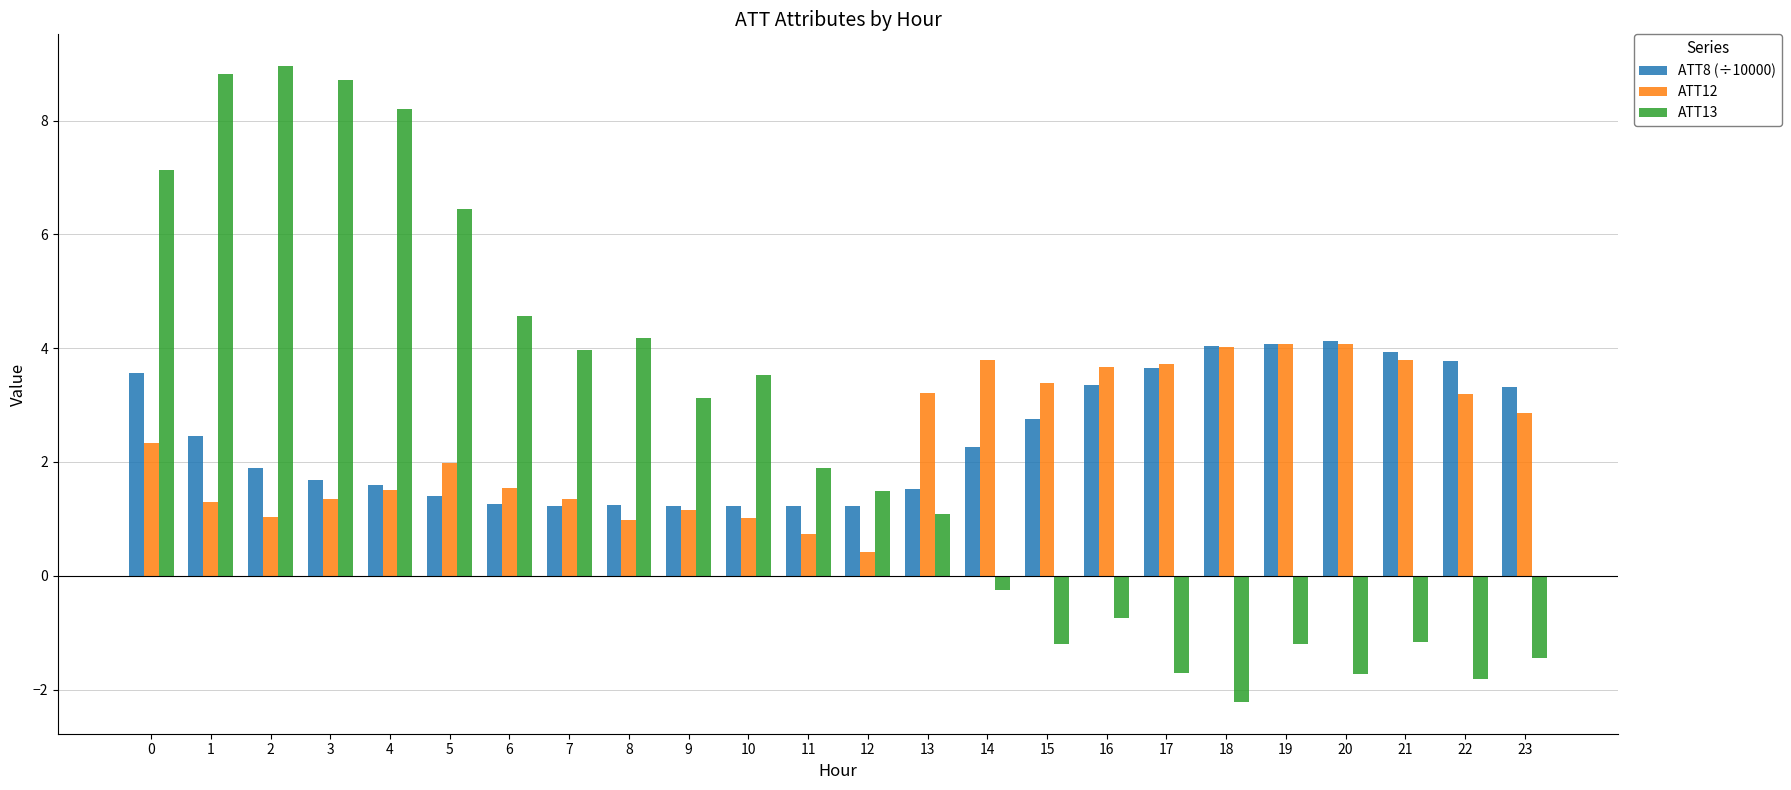

What is the total value across all series at 10?

5.8